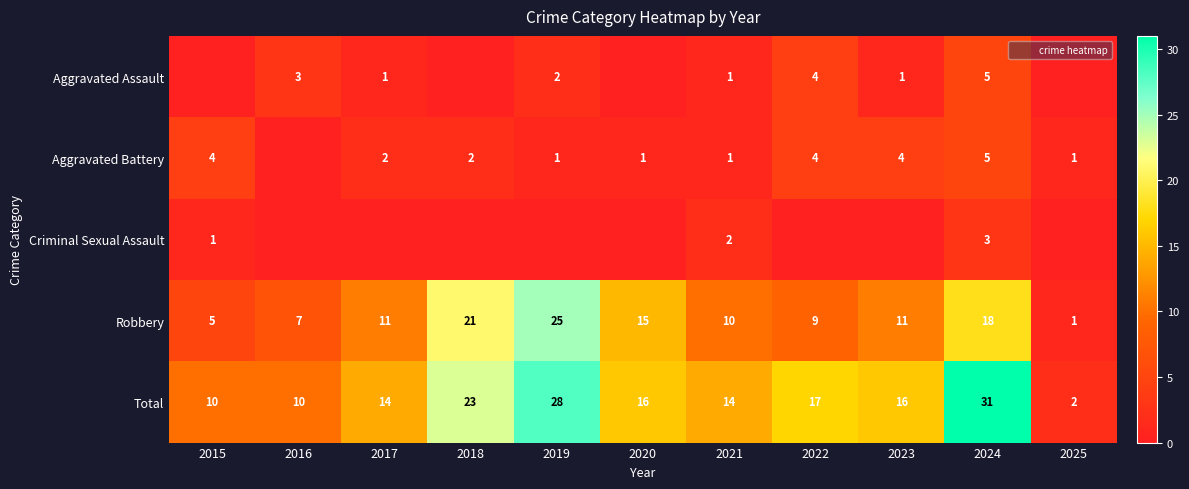

True or false: Criminal Sexual Assault has a value of 1 at 2015.

True